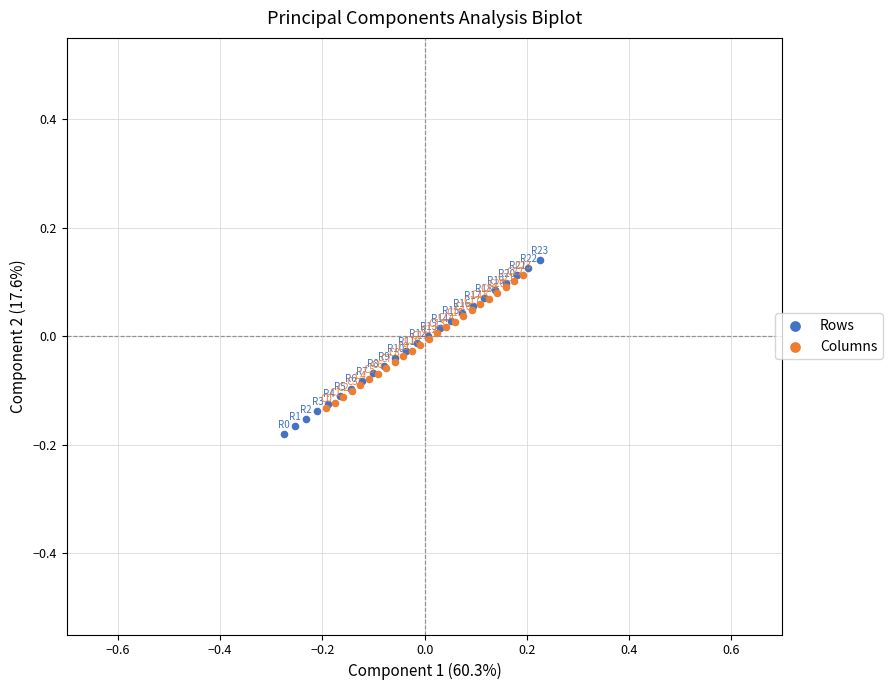

Which series has the largest Y range (max minus min)?

Rows